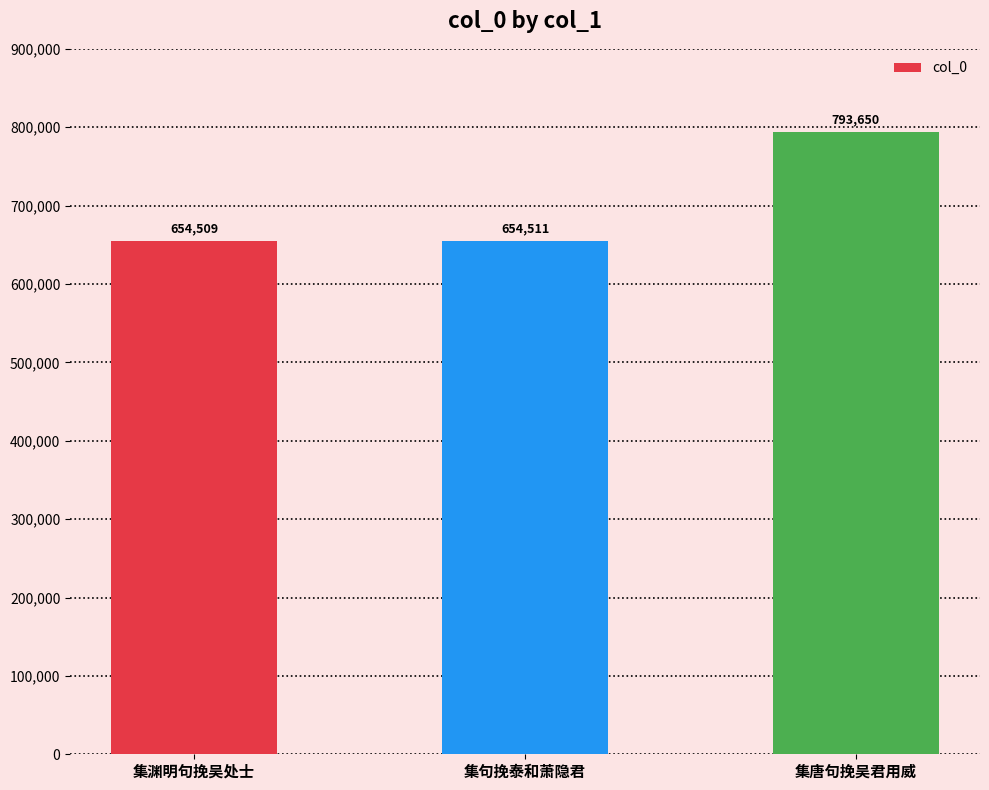

Reading right to left, what are all the values shown in this chart?

集唐句挽吴君用威=793650	集句挽泰和萧隐君=654511	集渊明句挽吴处士=654509